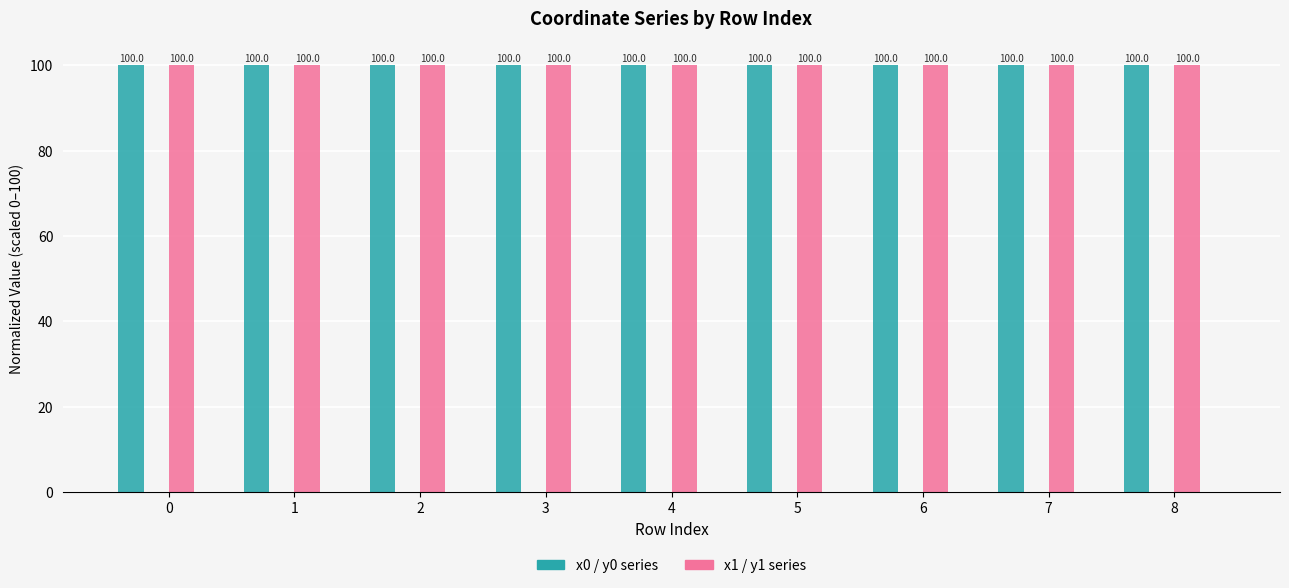

What is the greatest value displayed?

100.0